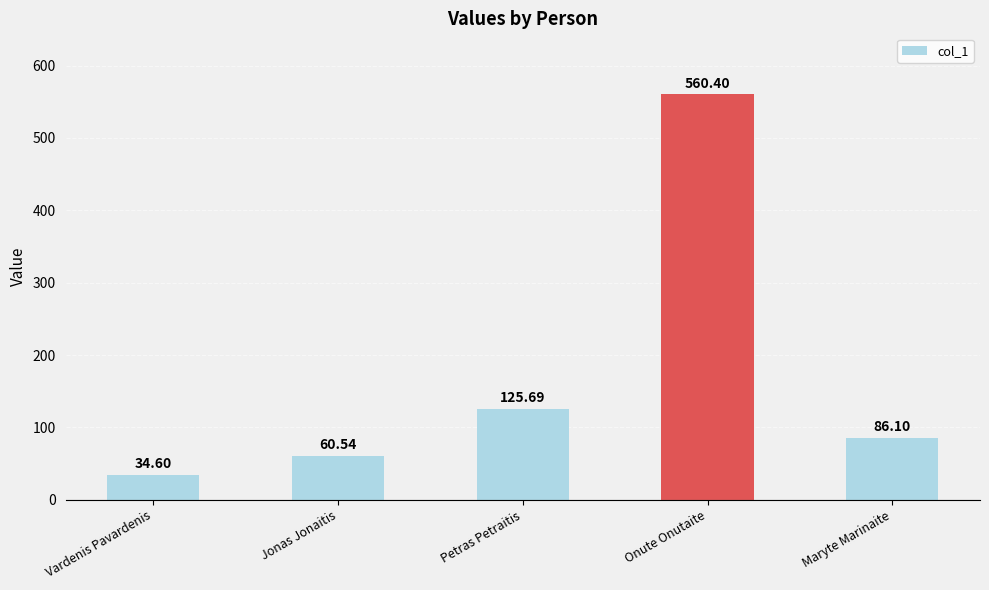

How many values are below 86?

2